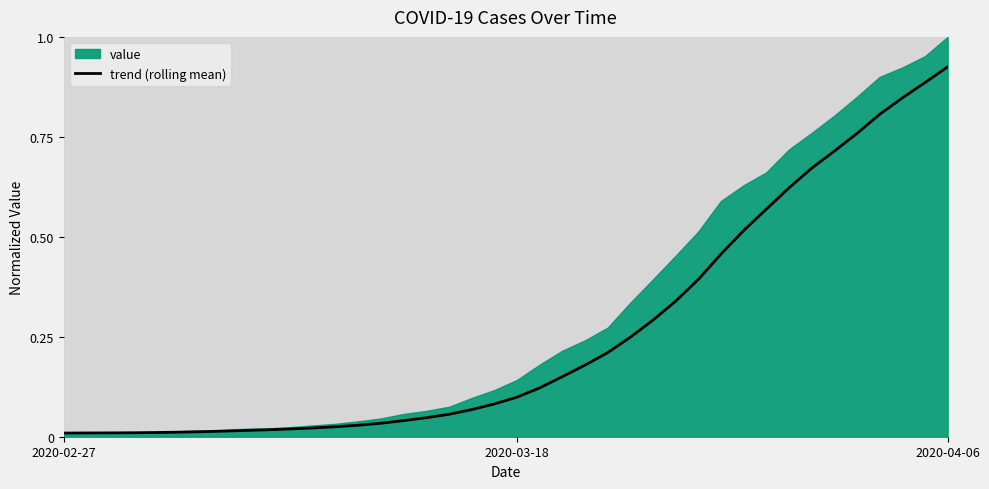

What is the change in value from 4 to 32?

+0.6